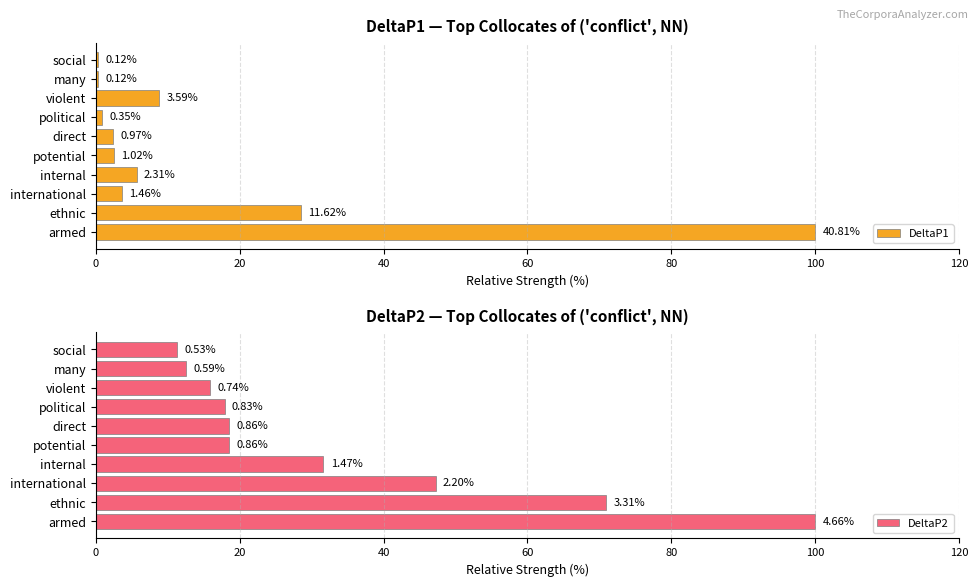

What are all the series names shown in the legend?

DeltaP1, DeltaP2